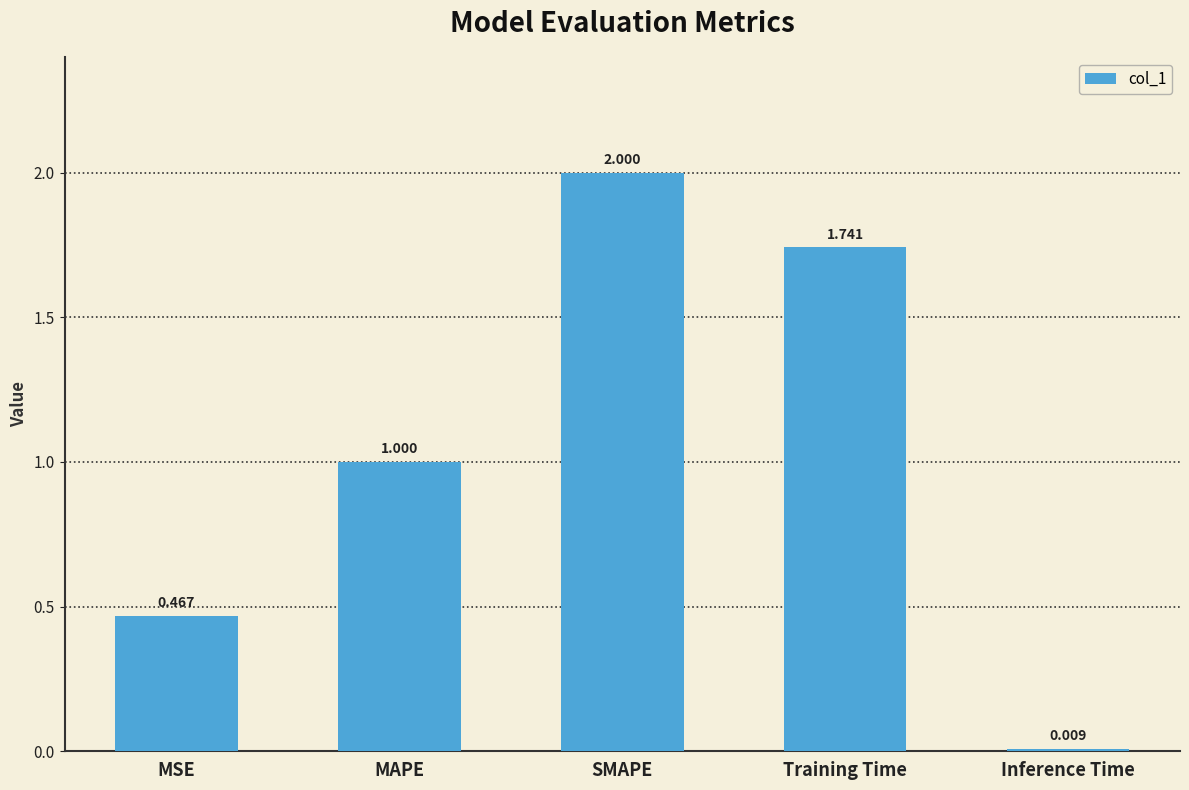

At which category does the chart reach its peak across all series?

SMAPE